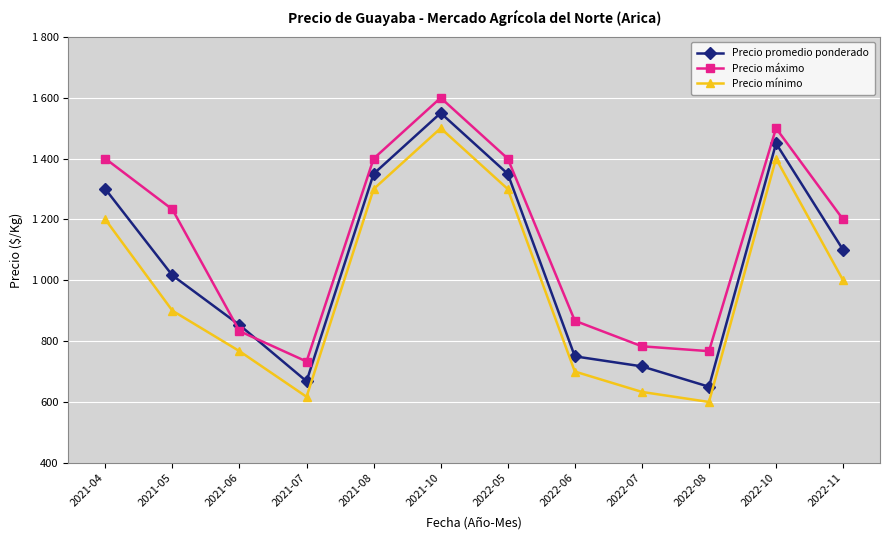

Which category has the lowest value across all series?

2022-08